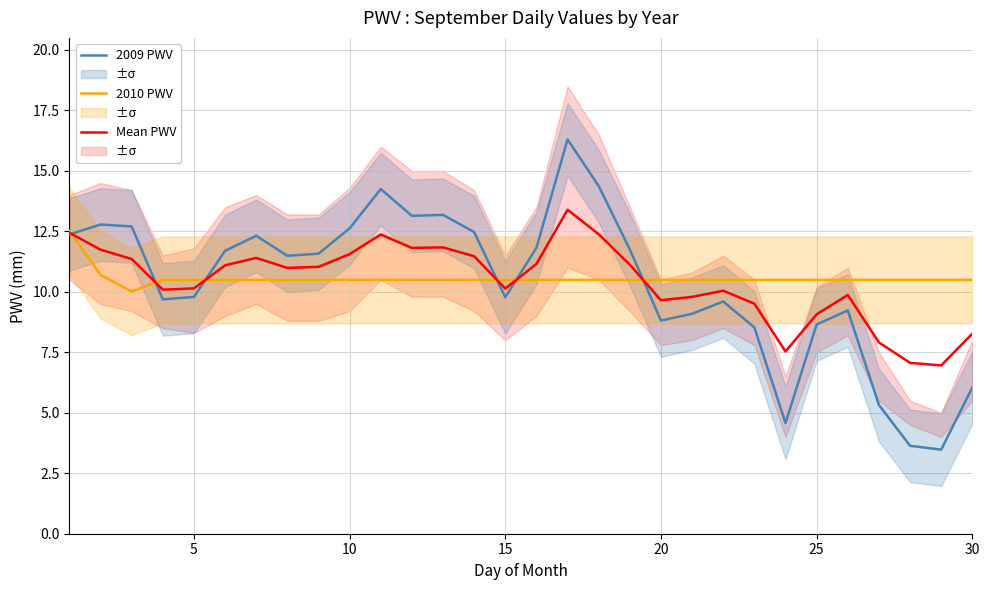

Is the value of Mean PWV at 15 greater than the value of 2009 PWV at 20?

Yes